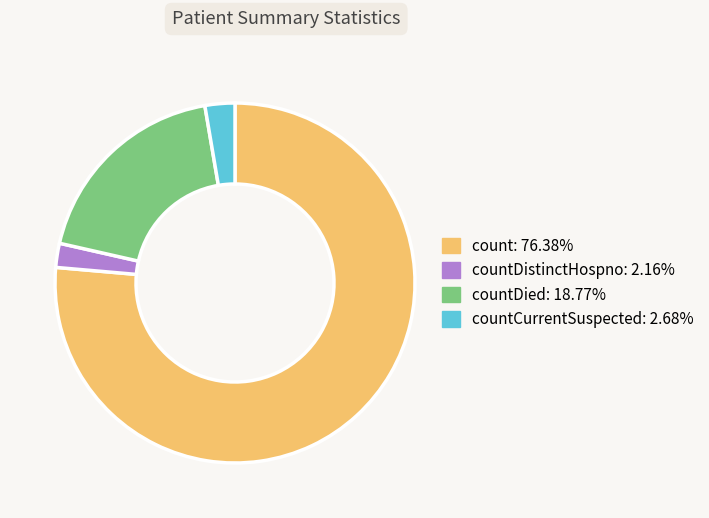

Is there a majority slice in this chart?

Yes